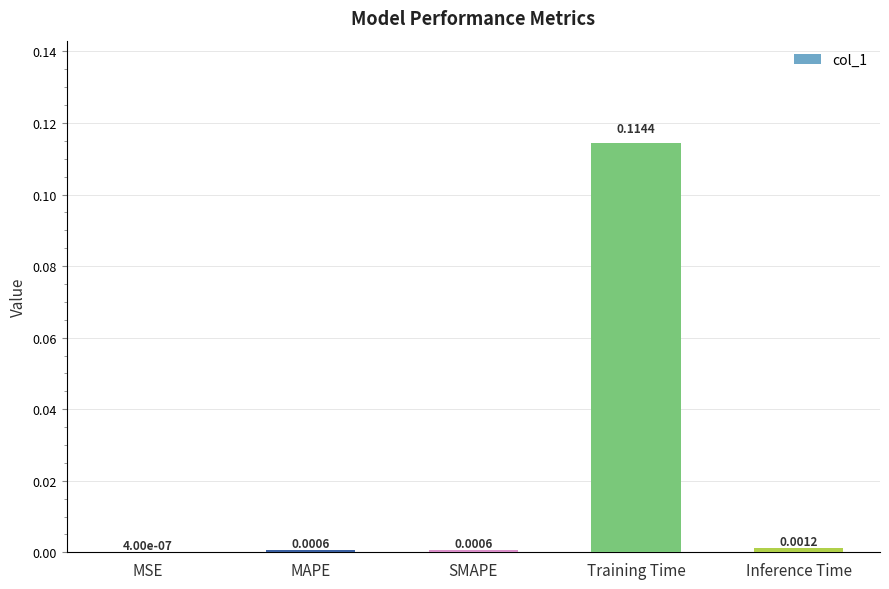

At which label is the value closest to 0?

MSE